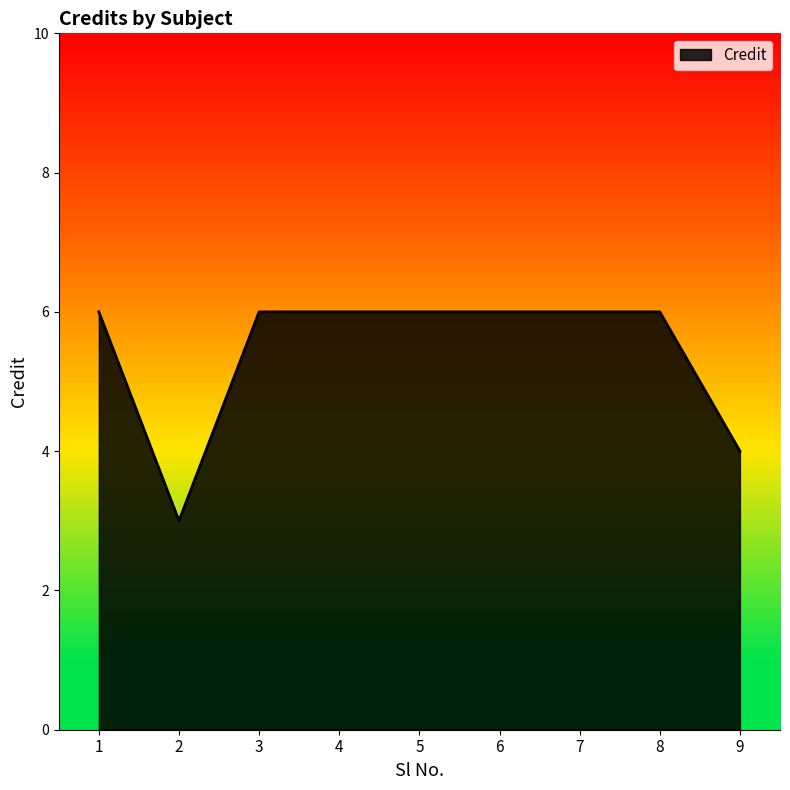

What is the ratio of the value at 7 to the value at 8?

1.0